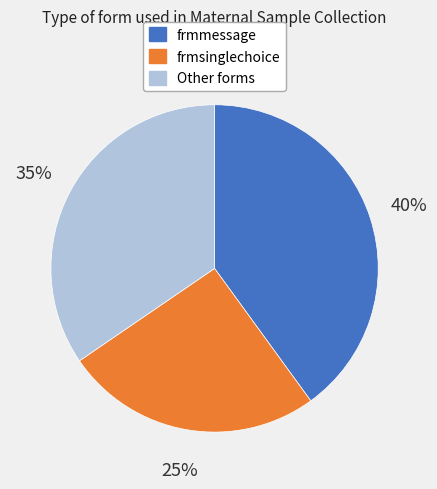

To the nearest percent, what is the average slice percentage?

33%